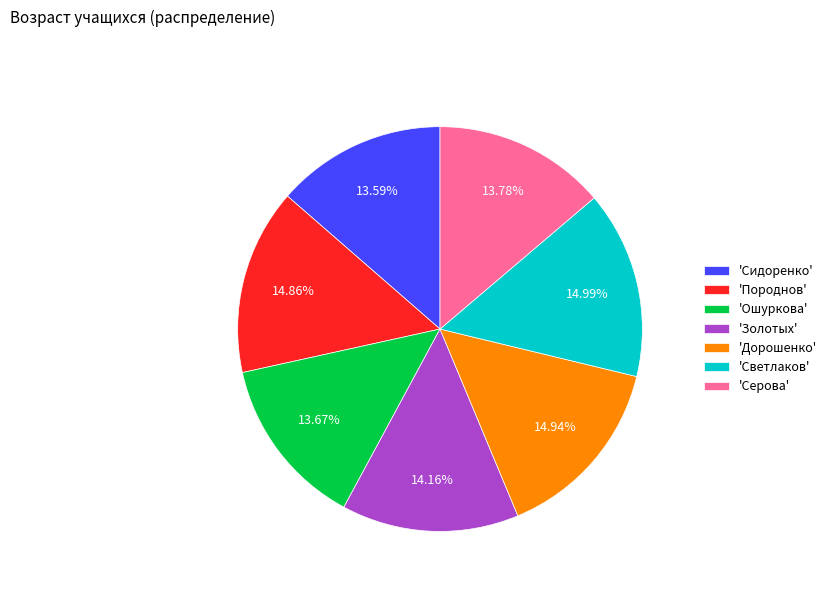

Approximately how many times larger is the value at 'Светлаков' compared to 'Серова'?

1.1